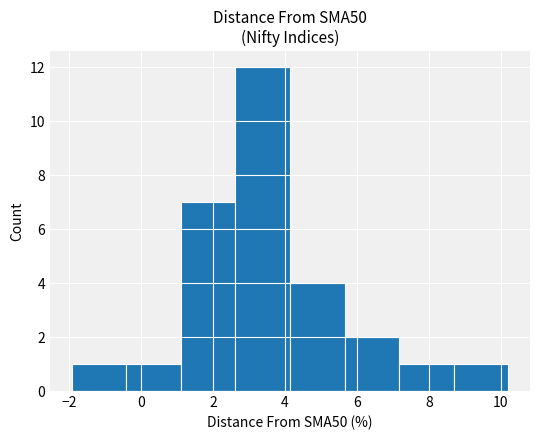

How tall is the bar that spans 2.6 to 4.2 on the x-axis? Neither the bar edges nor the heights are printed on the chart, so give them approximately, as read against the axes.

12